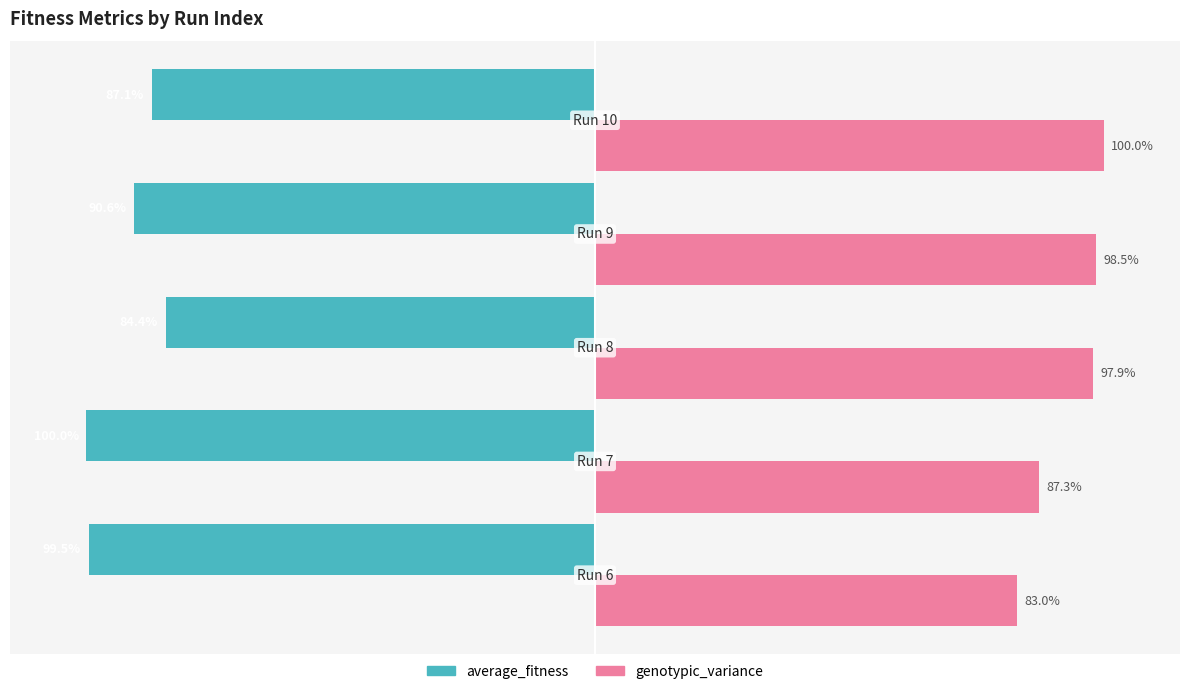

What are all the series names shown in the legend?

average_fitness, genotypic_variance